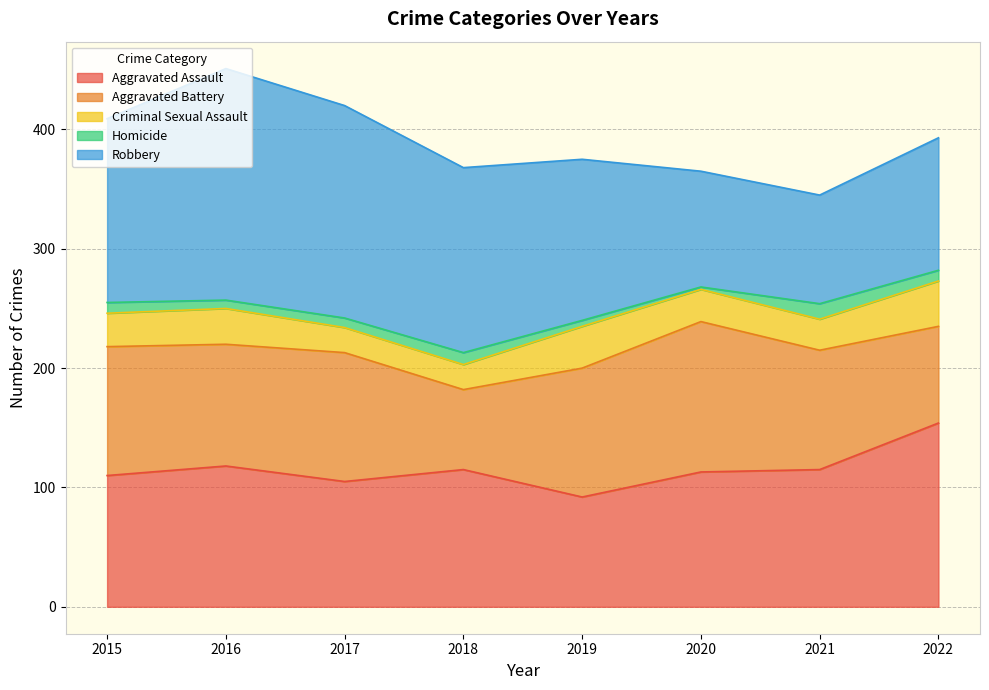

Which label corresponds to the smallest value in the chart?

2020